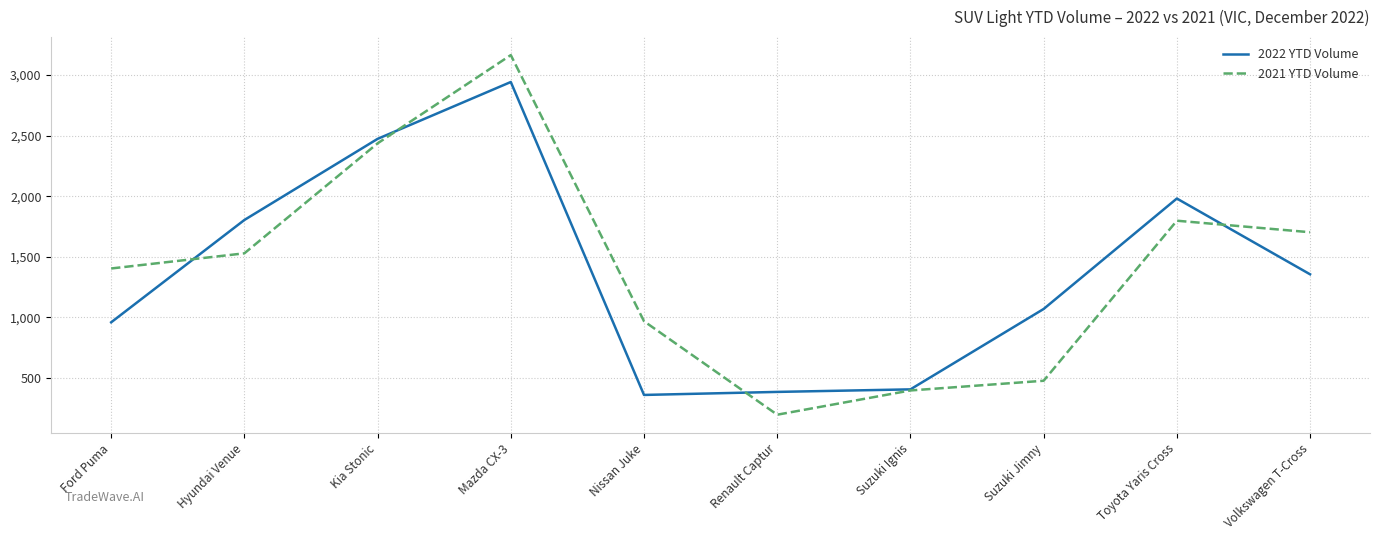

Which series ends up on top after the final intersection of 2021 YTD Volume and 2022 YTD Volume?

2021 YTD Volume